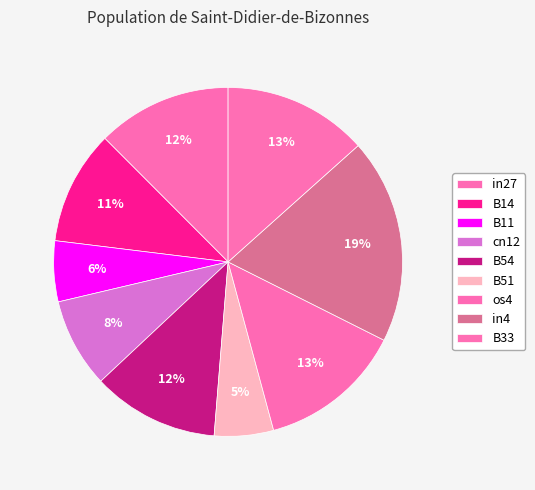

How many segments does this pie chart have?

9